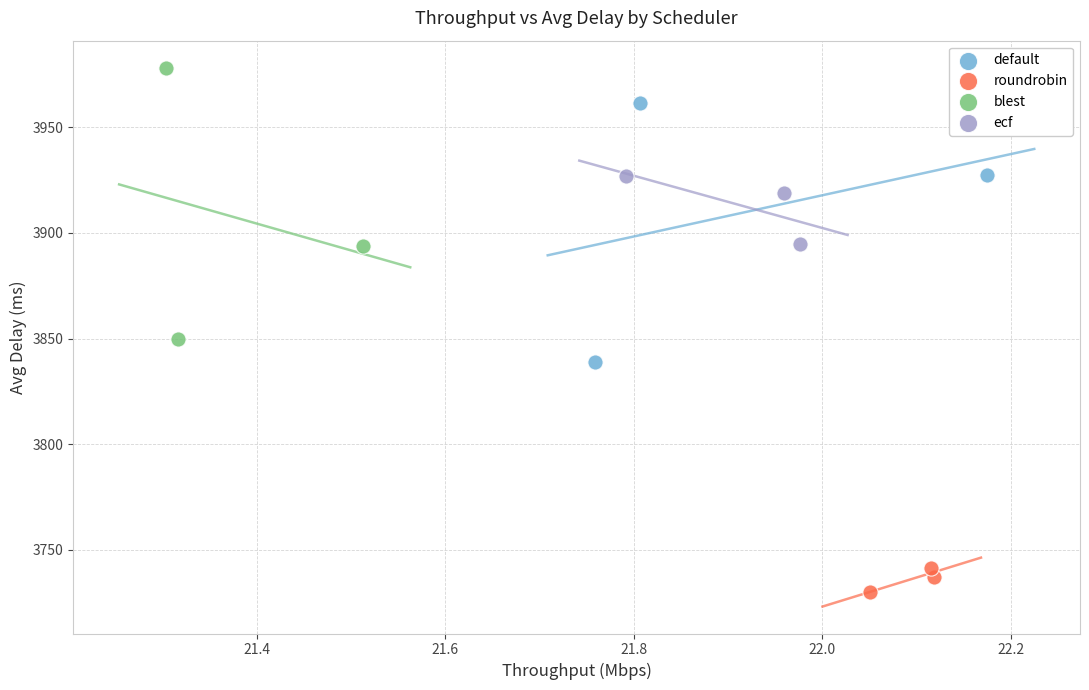

Which series reaches the maximum Y coordinate?

blest